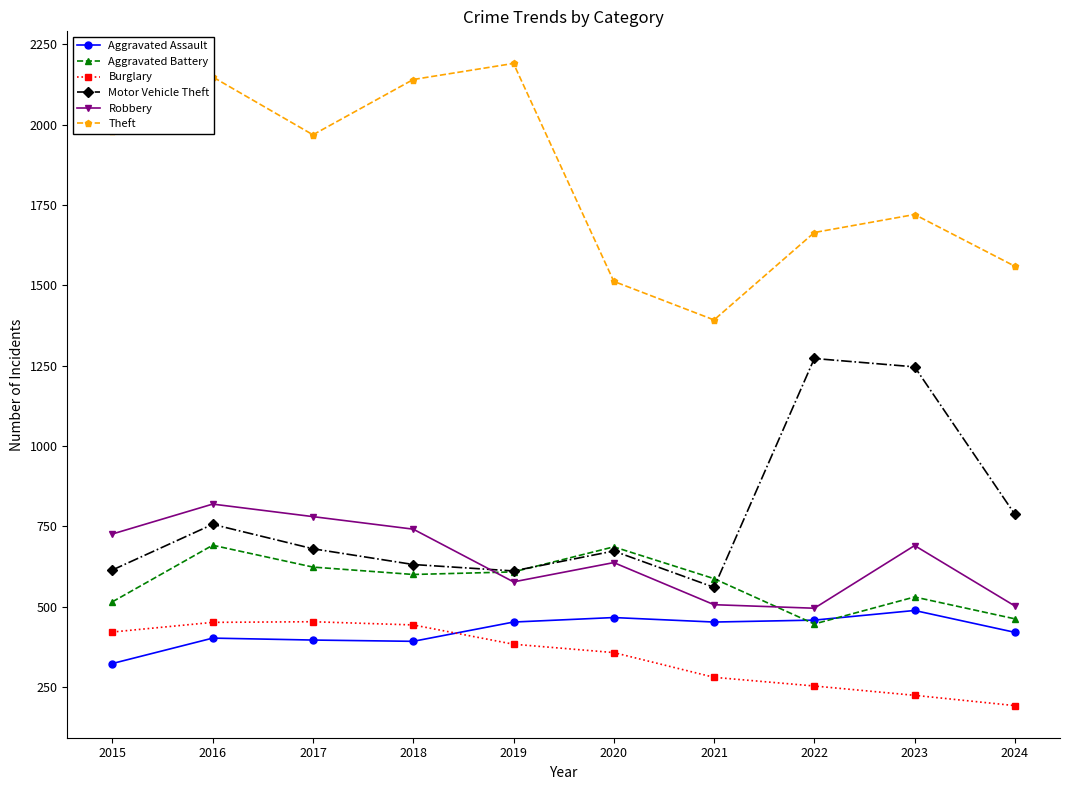

At 2024, list the series in order from smallest to largest.

Burglary, Aggravated Assault, Aggravated Battery, Robbery, Motor Vehicle Theft, Theft